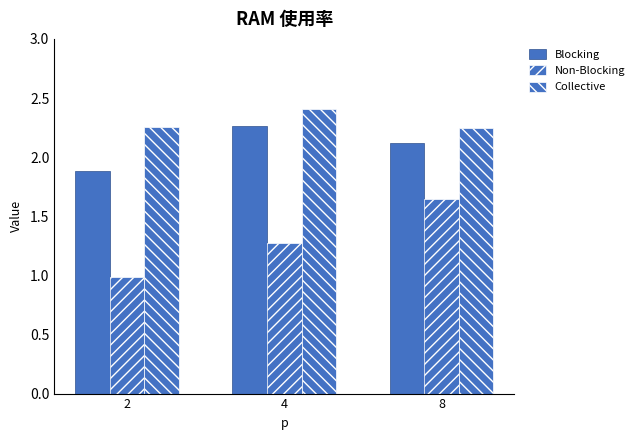

How many data points does each series have?

3